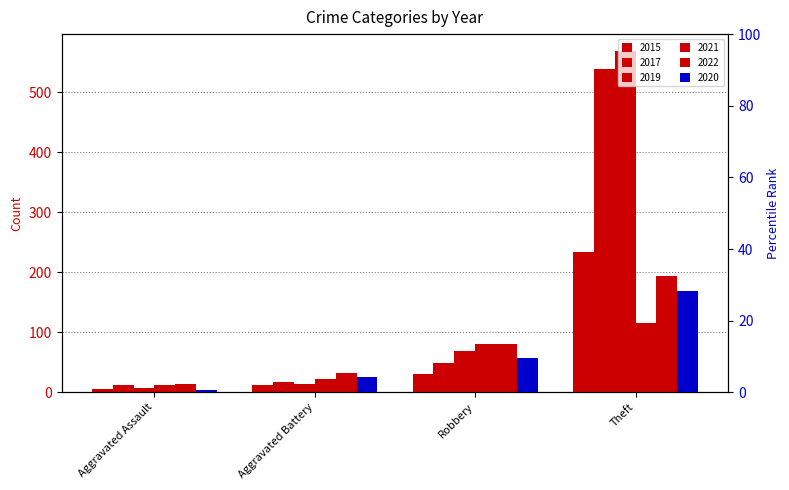

How many bars are there in each group?

6